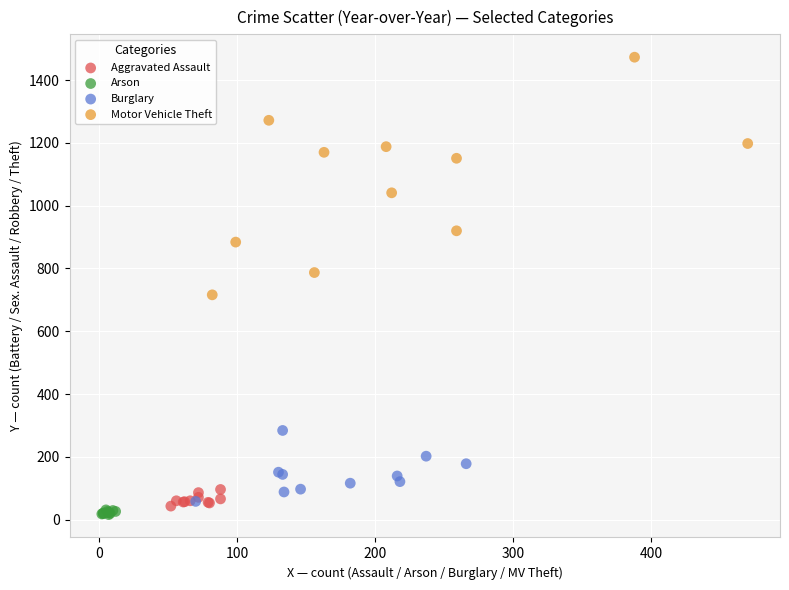

Which series reaches the maximum Y coordinate?

Motor Vehicle Theft